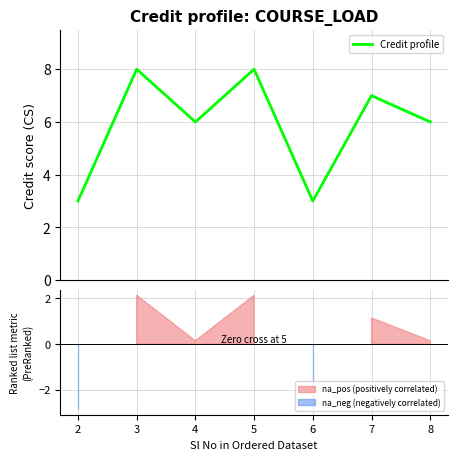

What is the average value?

6